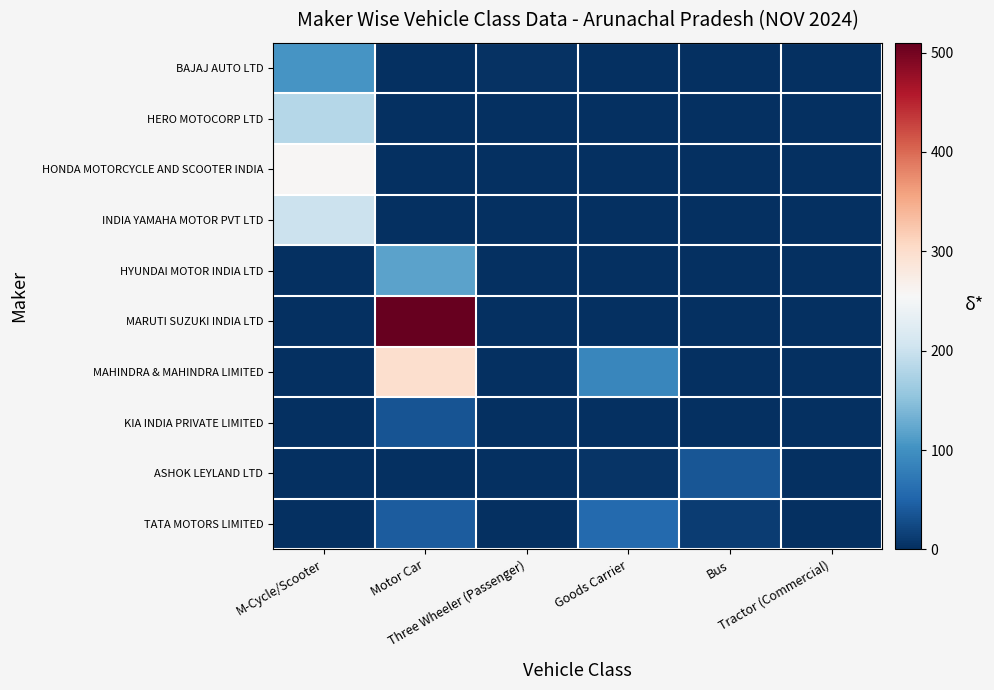

At how many categories does at least one series exceed 324?

1